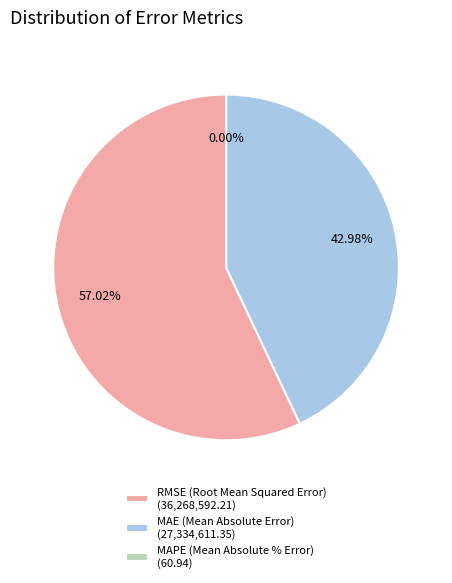

To the nearest percent, what is the average slice percentage?

33%